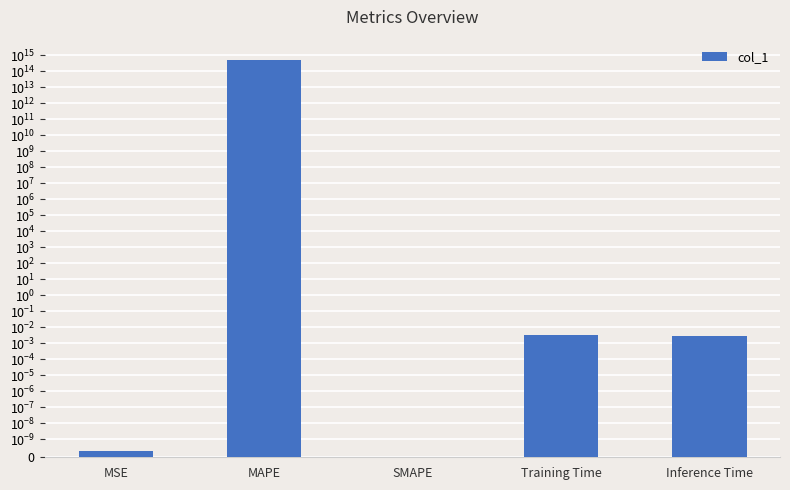

Are the bars horizontal?

No